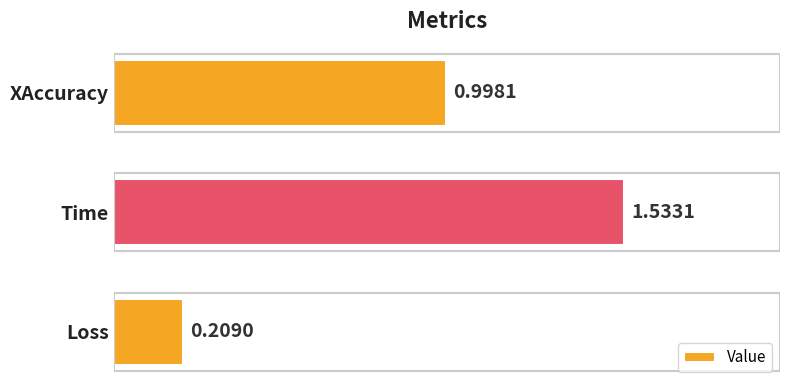

What is the average value?

0.9